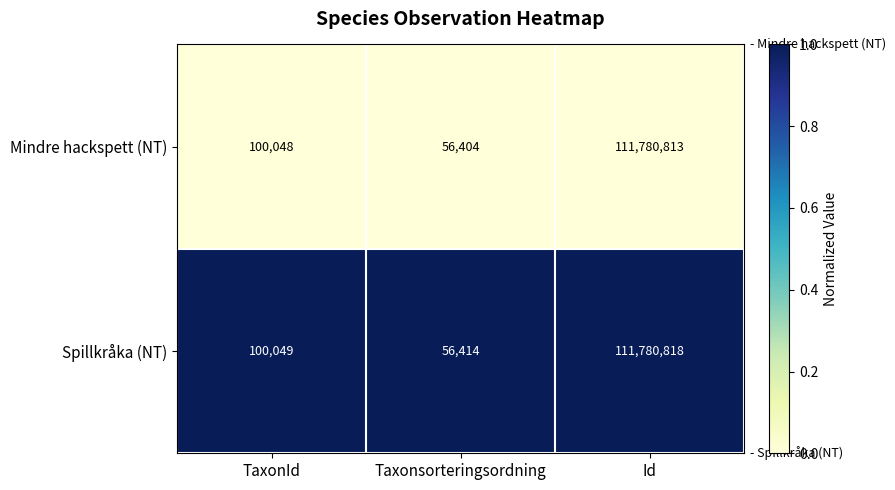

Is it true that Mindre hackspett (NT) equals 56404 at Taxonsorteringsordning?

True